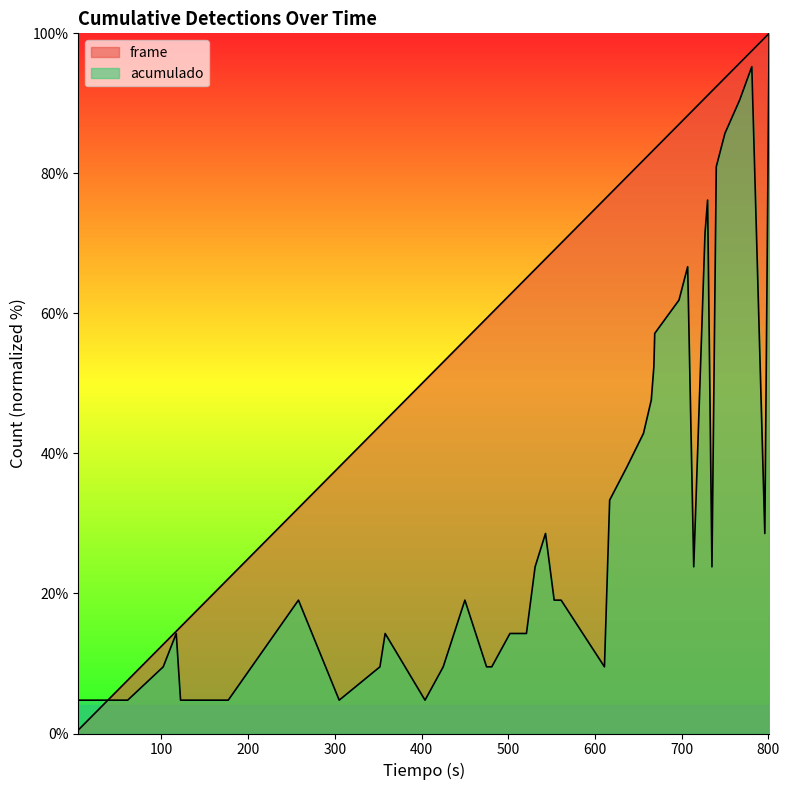

At 656, list the series in order from smallest to largest.

acumulado, frame